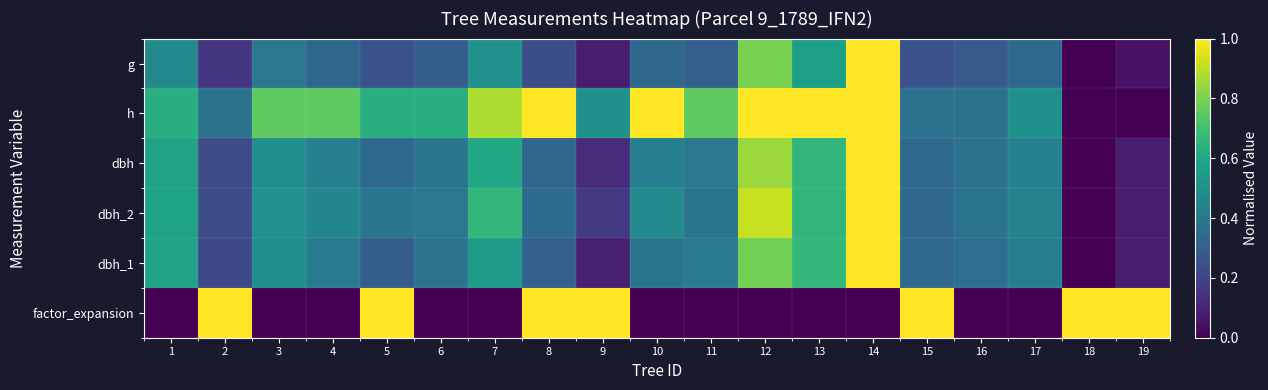

At which category is the sum across all series the highest?

14